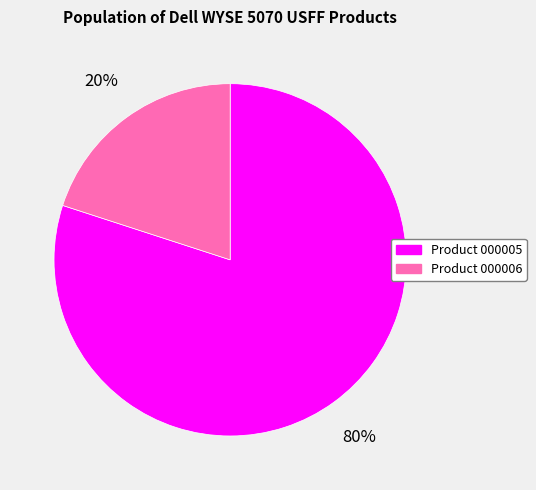

Is the sum of Product 000006 and Product 000005 greater than half?

Yes